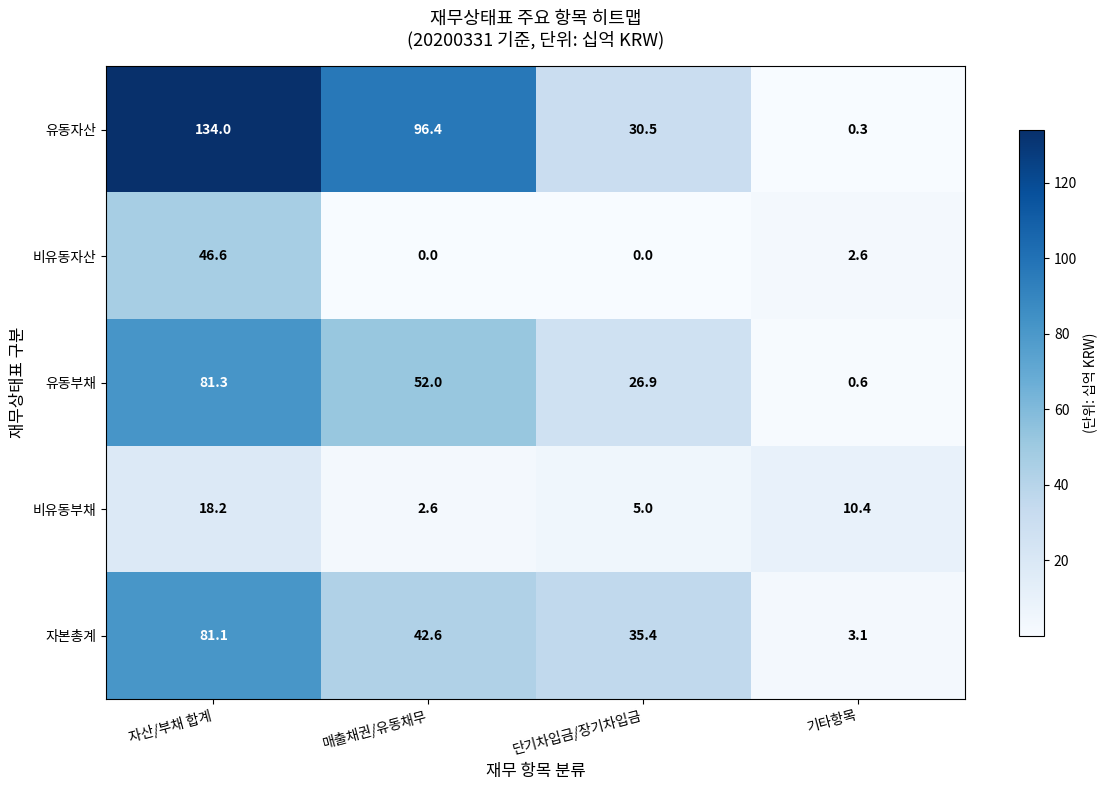

Which series has the largest range (max minus min)?

유동자산